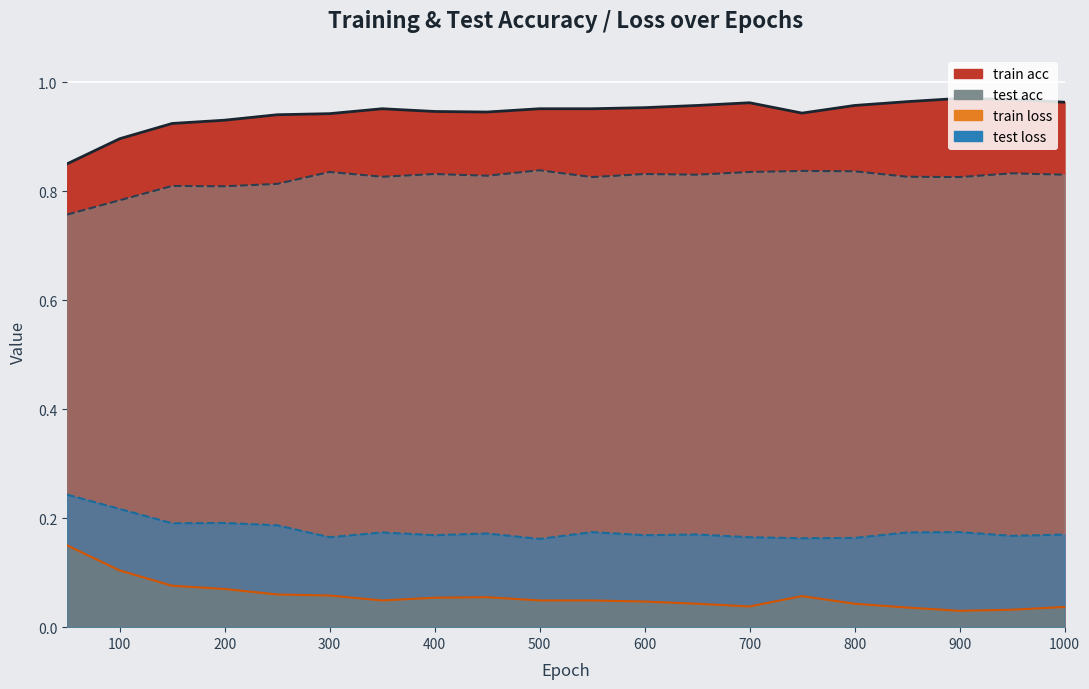

List the series in order of their peak value, lowest first.

train loss, test loss, test acc, train acc